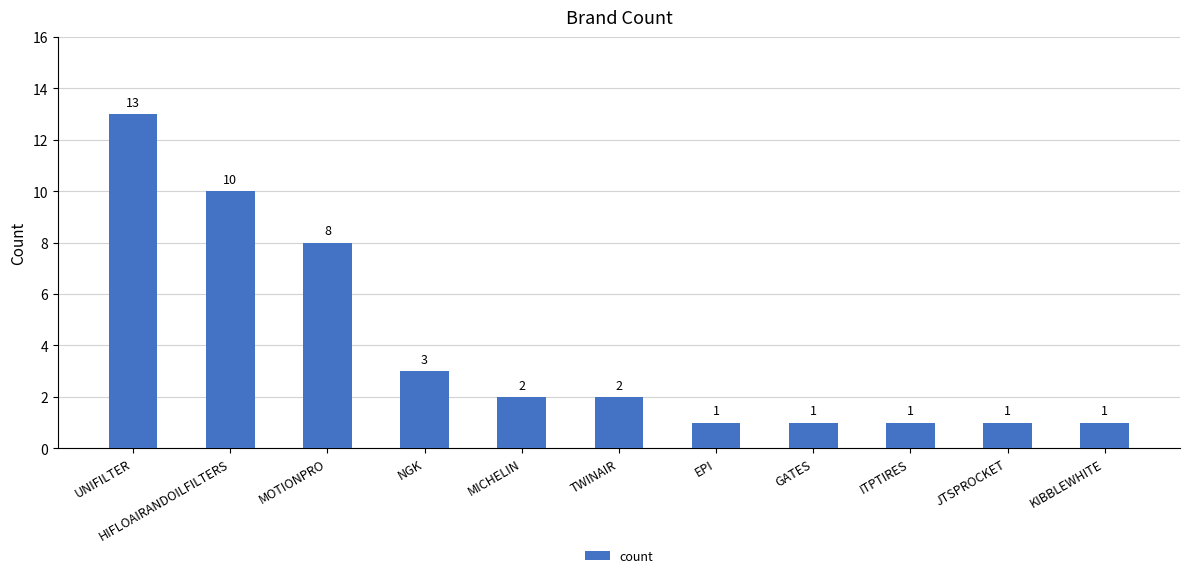

What is the label of the 5th bar from the left?

MICHELIN